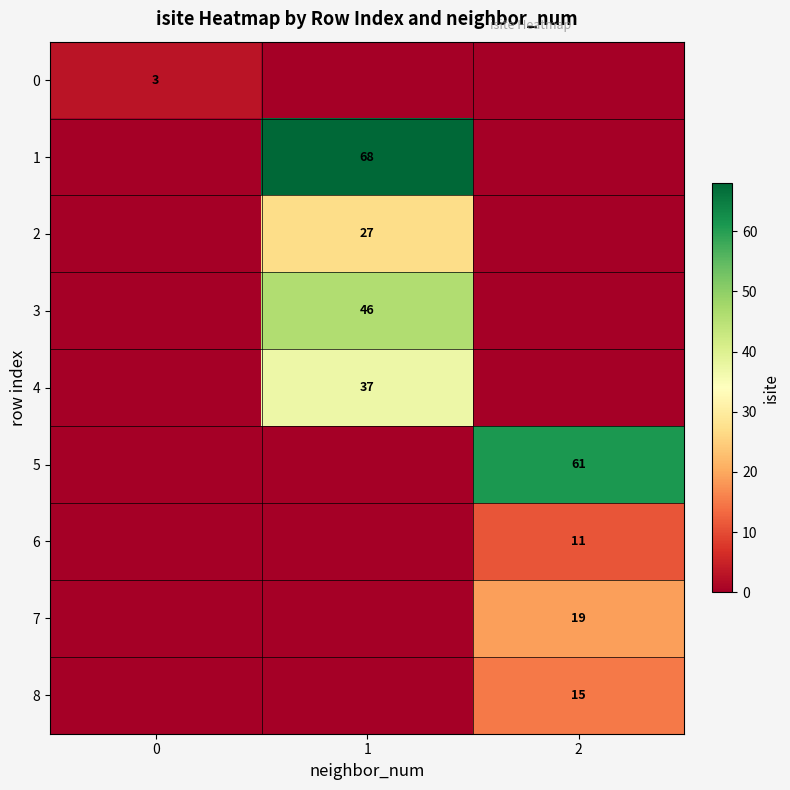

The value of 4 at 2 is -22. True or false?

False